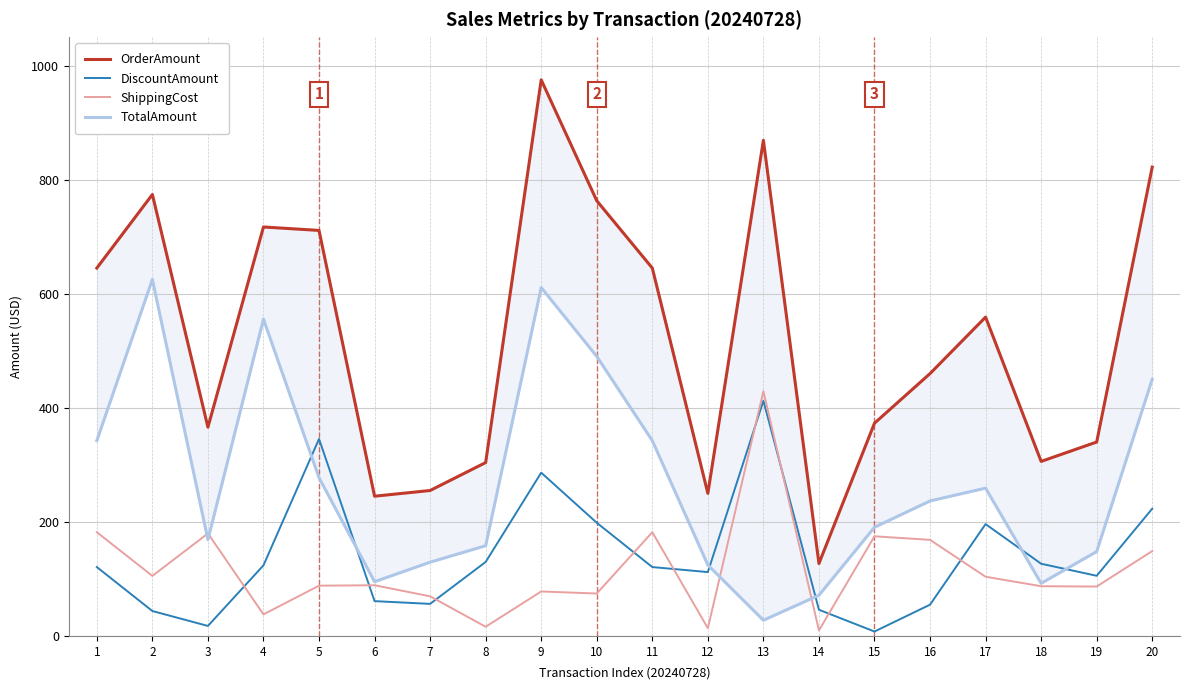

True or false: OrderAmount has a value of 136.3 at 6.

False